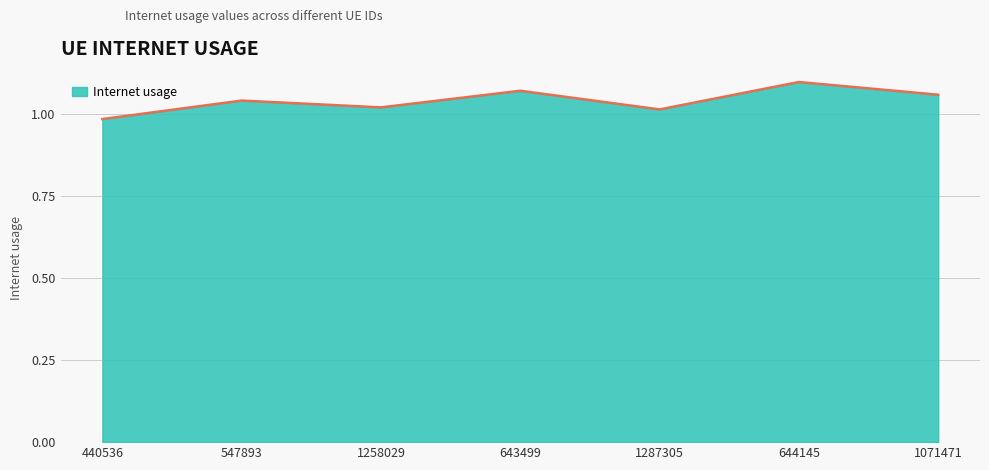

Which label corresponds to the largest value in the chart?

644145